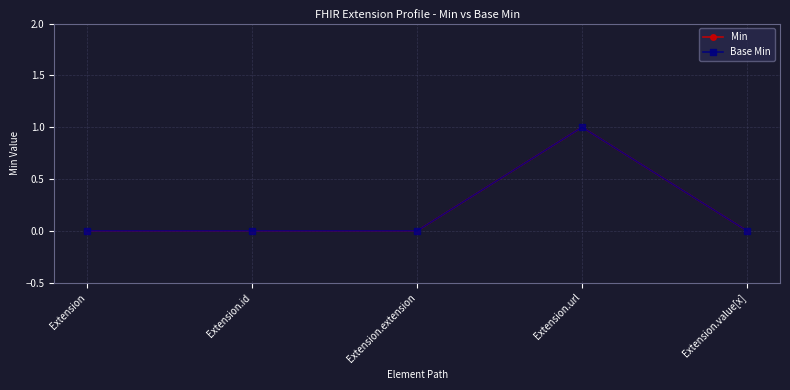

Does the chart have visible grid lines?

Yes